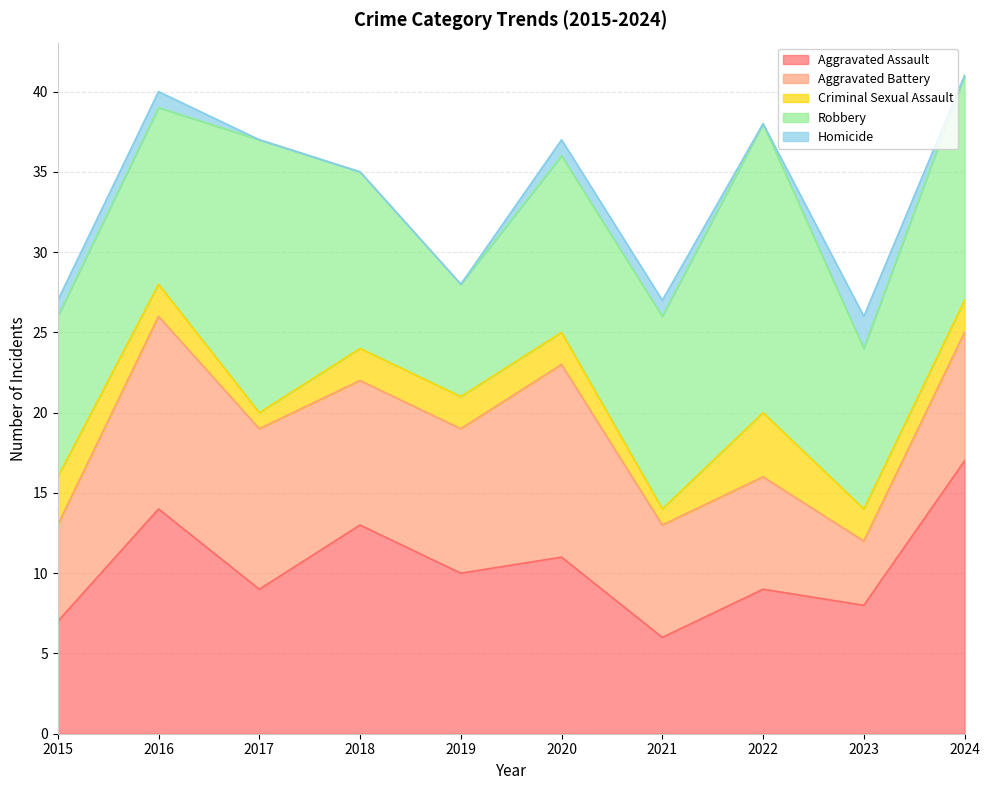

At which label does Homicide first exceed 1?

2023